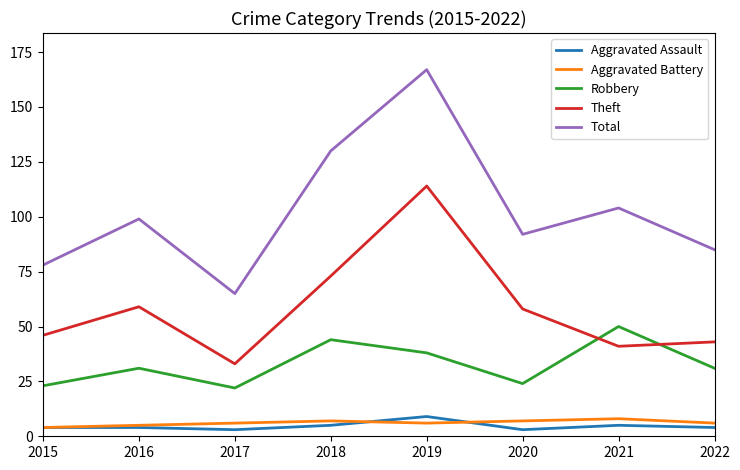

Where is the first local minimum for Theft?

2017